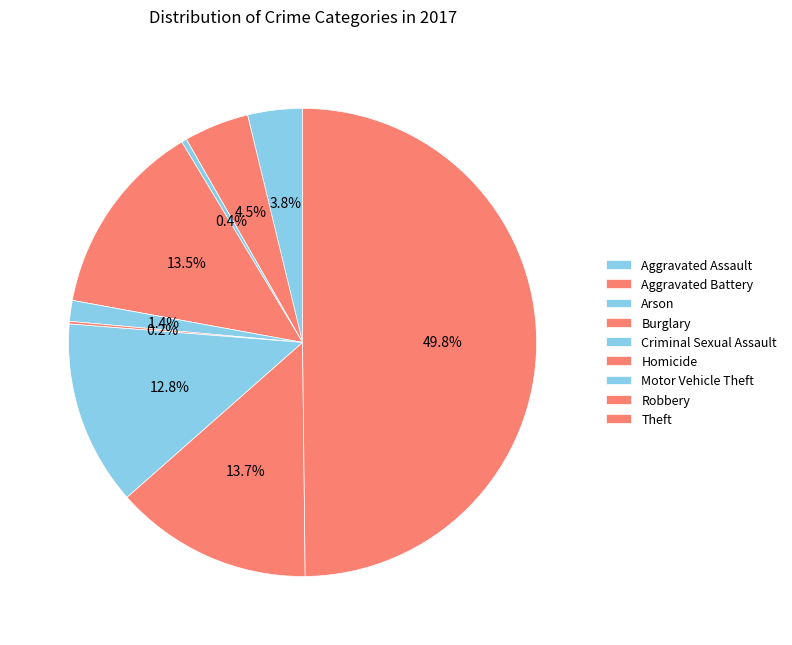

Is the sum of Burglary and Motor Vehicle Theft greater than half?

No